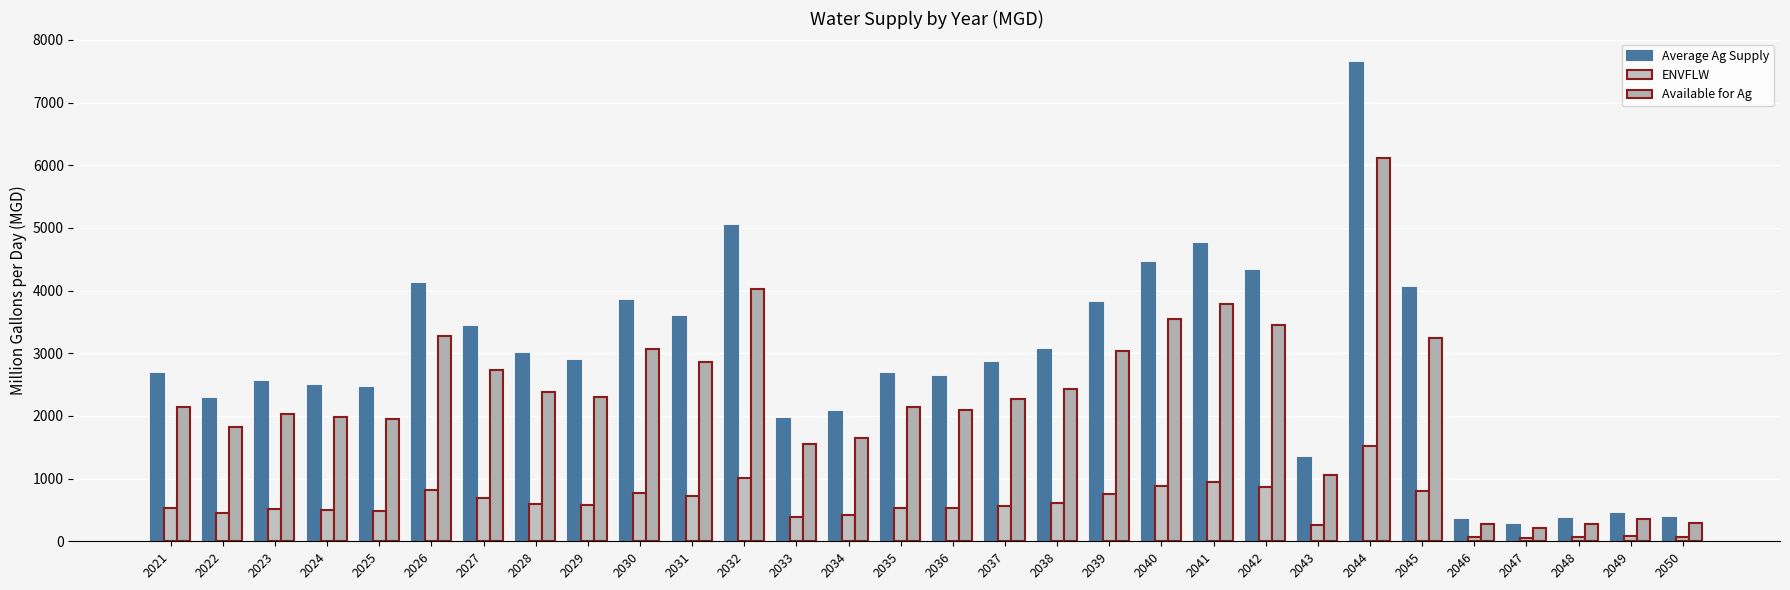

How many groups of bars are there?

30